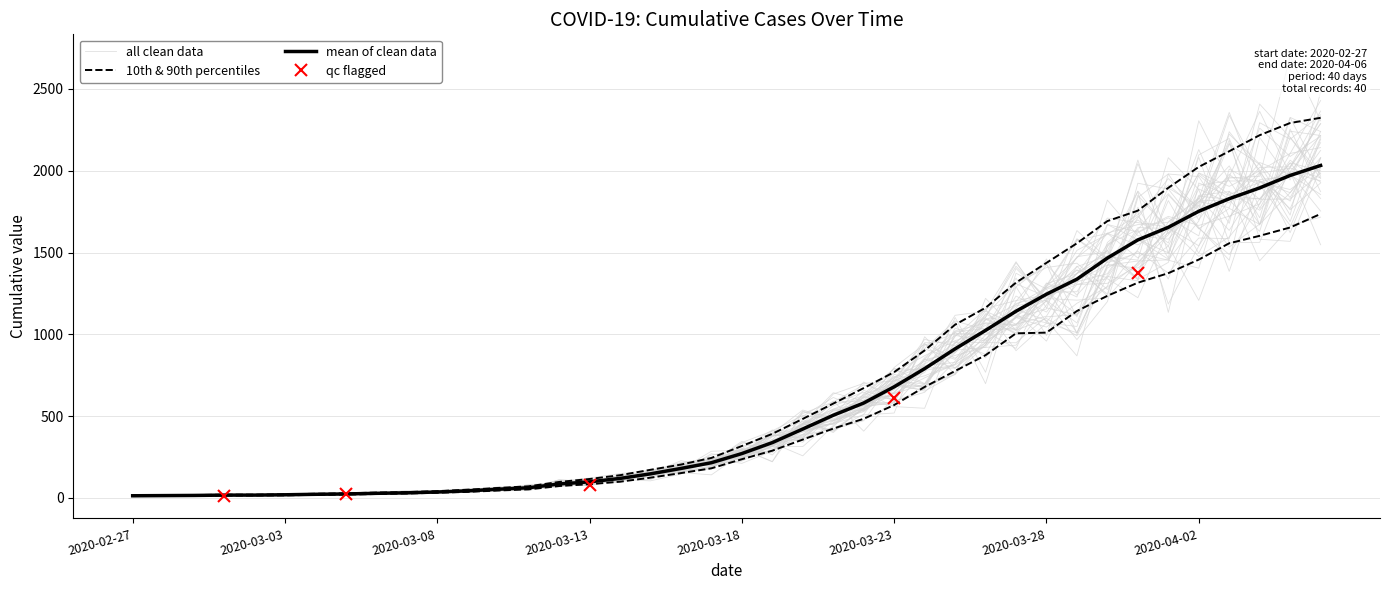

What is the change in value from 2020-03-03 to 2020-03-15?

+128